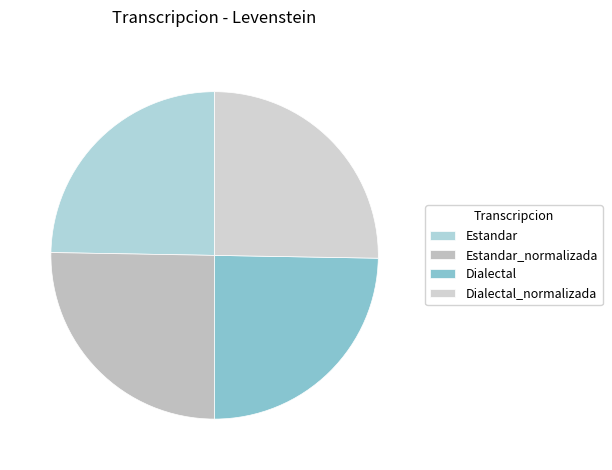

Which slice is the smallest?

Estandar